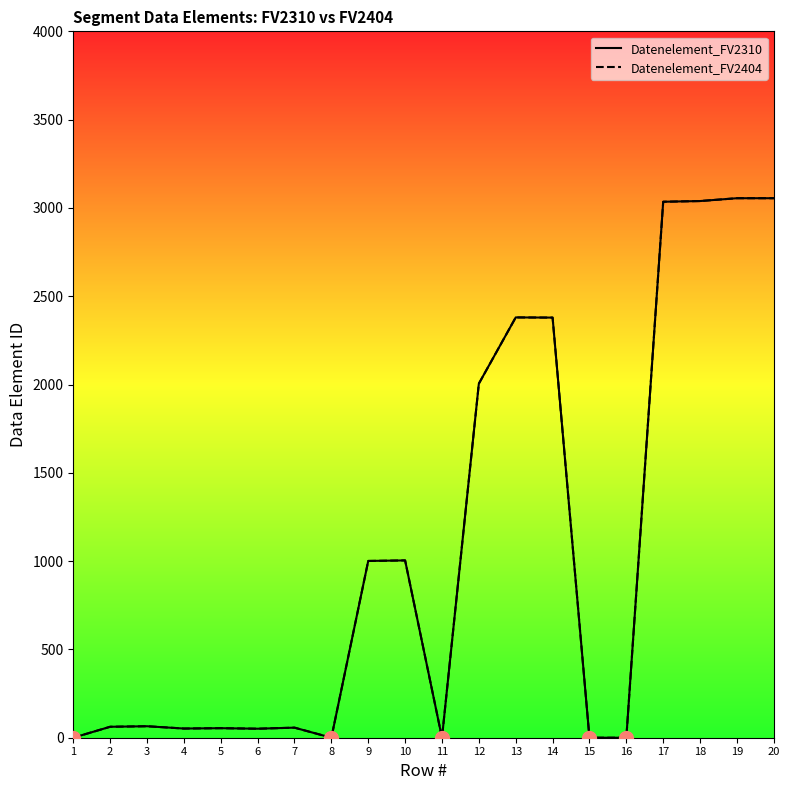

Reading left to right, transcribe all the data shown in this chart.

Datenelement_FV2310: 0	62	65	52	54	51	57	0	1001	1004	0	2005	2380	2379	0	0	3035	3039	3055	3055
Datenelement_FV2404: 0	62	65	52	54	51	57	0	1001	1004	0	2005	2380	2379	0	0	3035	3039	3055	3055